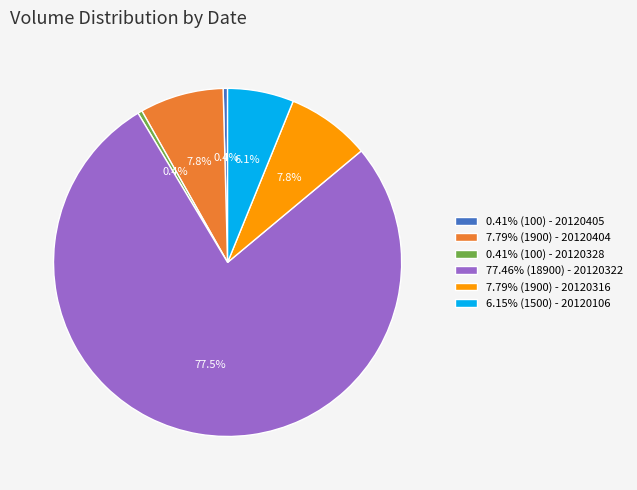

To the nearest percent, what is the average slice percentage?

17%